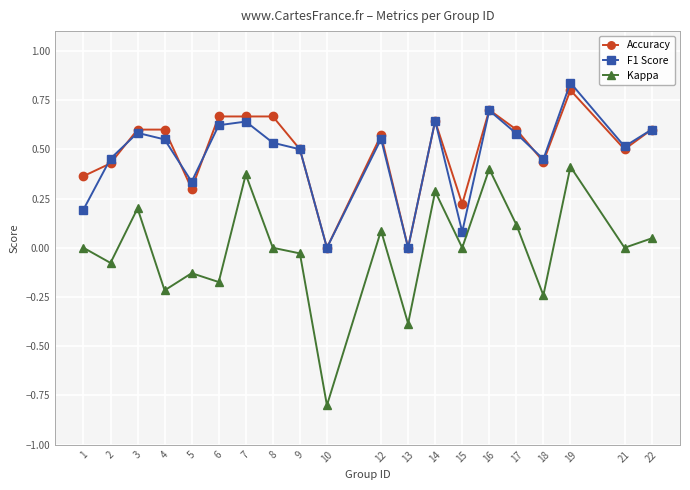

Which series has the largest total across all categories?

Accuracy